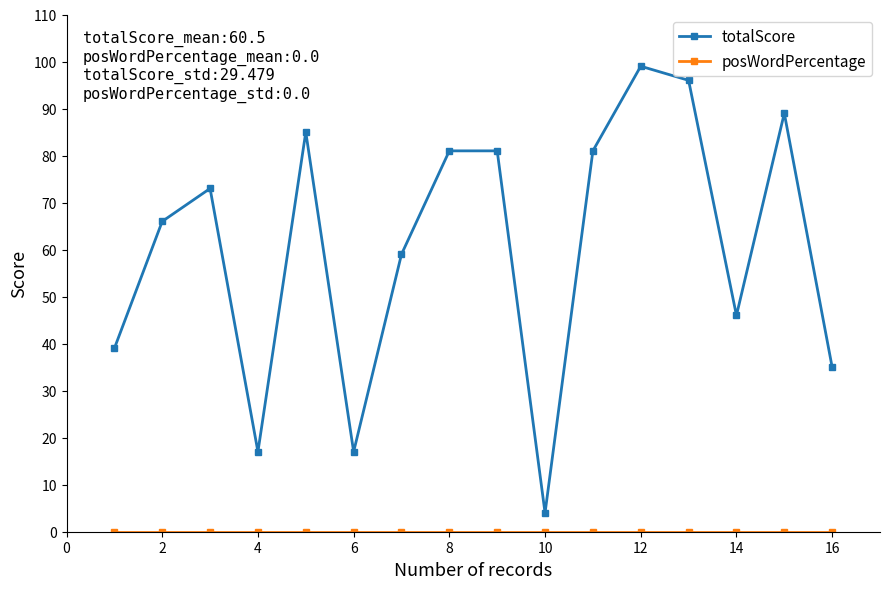

Which series has the widest spread of values?

totalScore